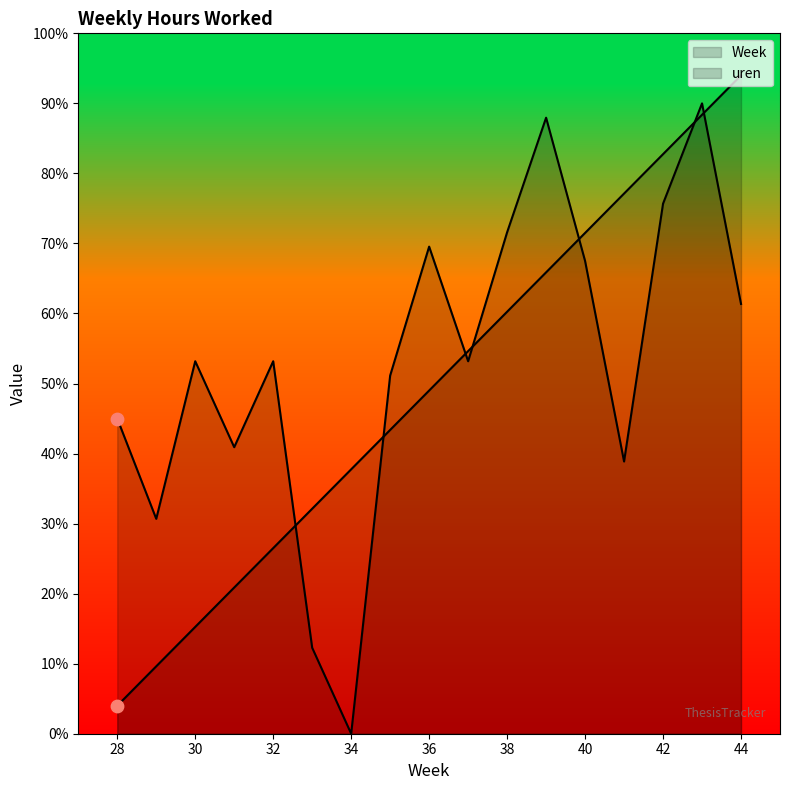

Which series reaches the minimum Y coordinate?

uren